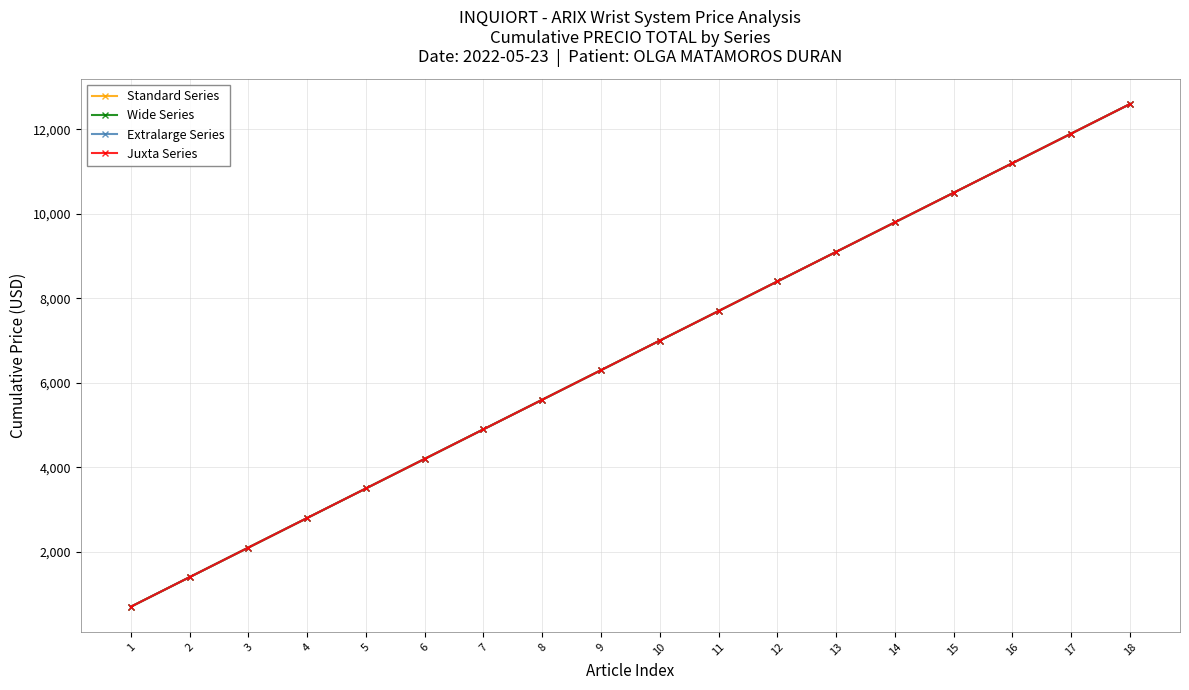

Does the chart have visible grid lines?

Yes